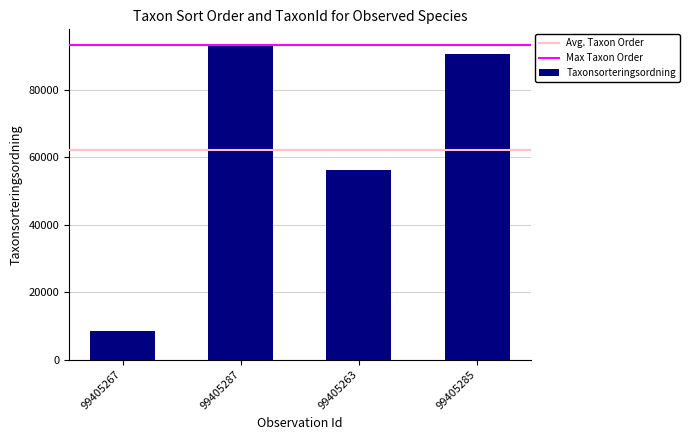

What is the sum of the values at 99405263 and 99405285?

147064